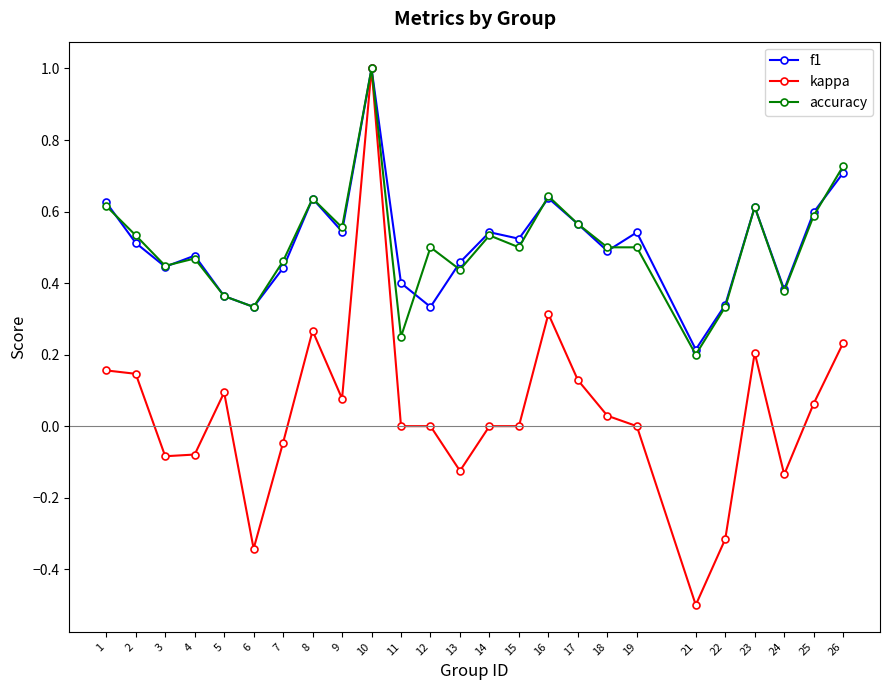

Count the number of categories in the chart.

25